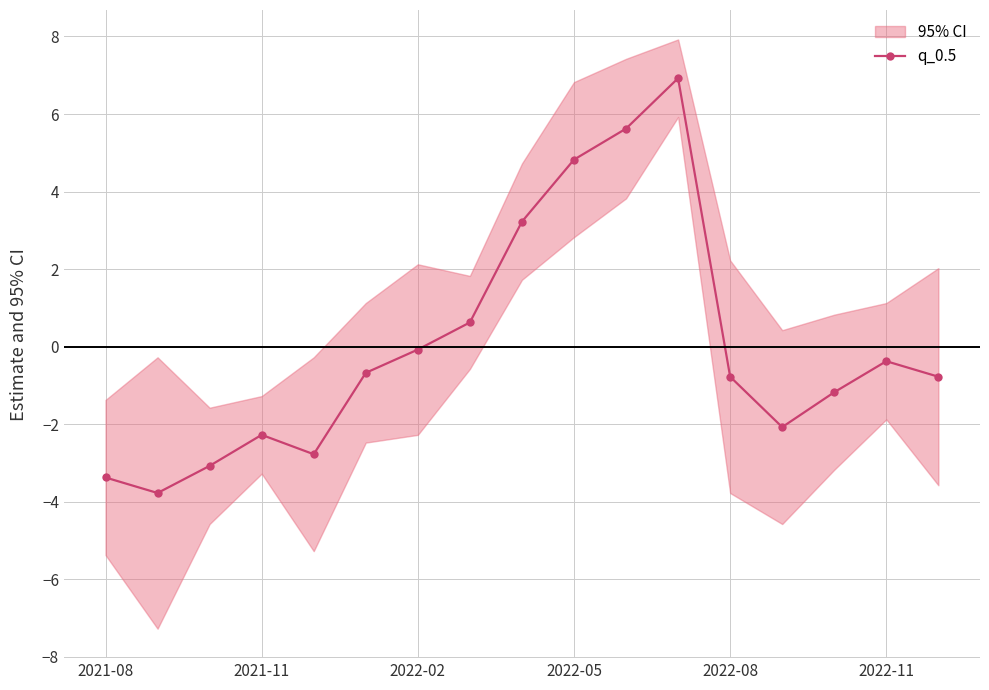

The chart shows a value of 3.2 at 8. True or false?

True